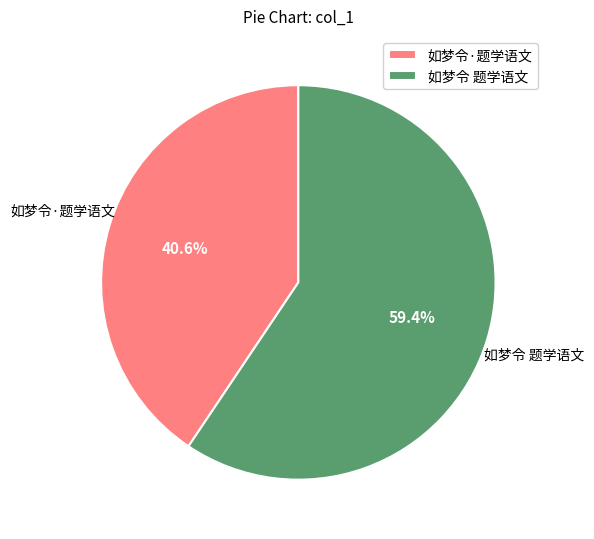

What is the largest slice in the pie chart?

如梦令 题学语文